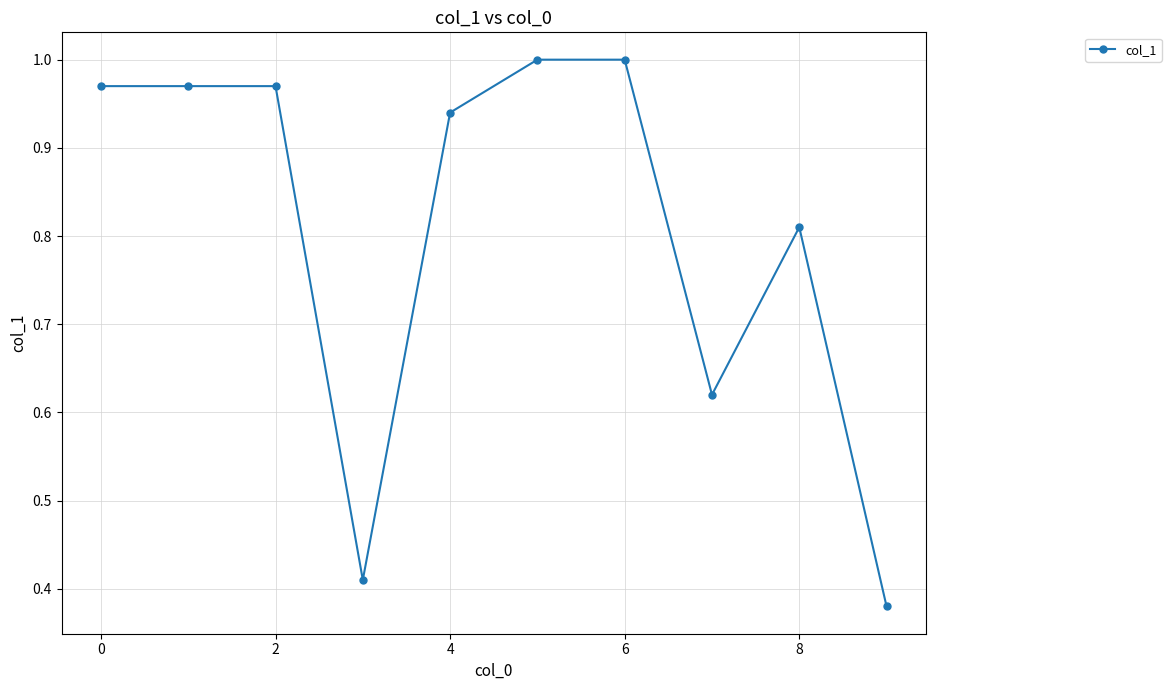

Count the number of categories in the chart.

10